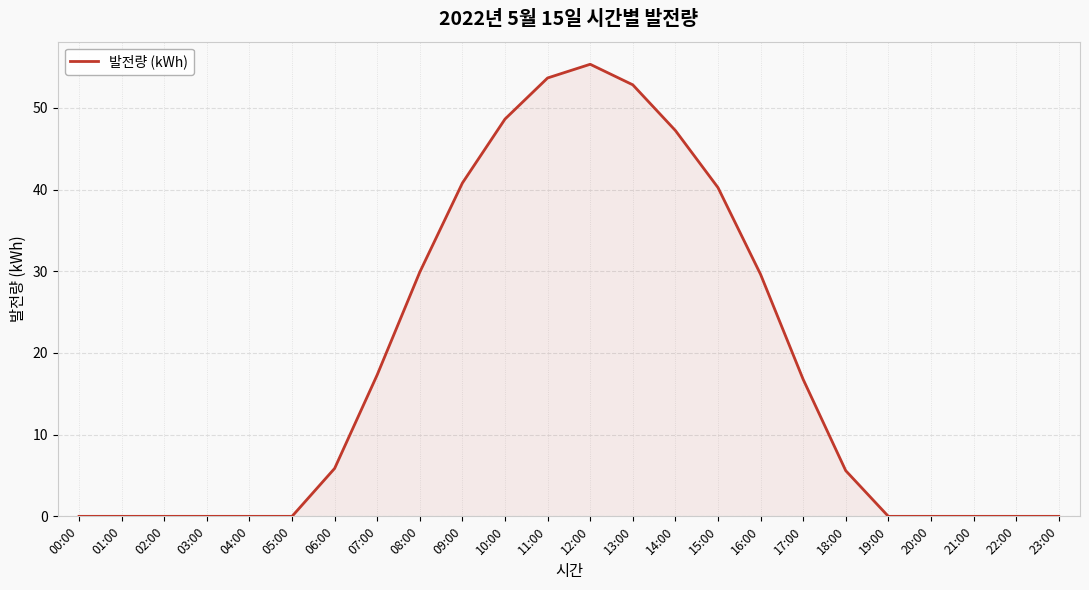

Where does the data first go above 5?

06:00